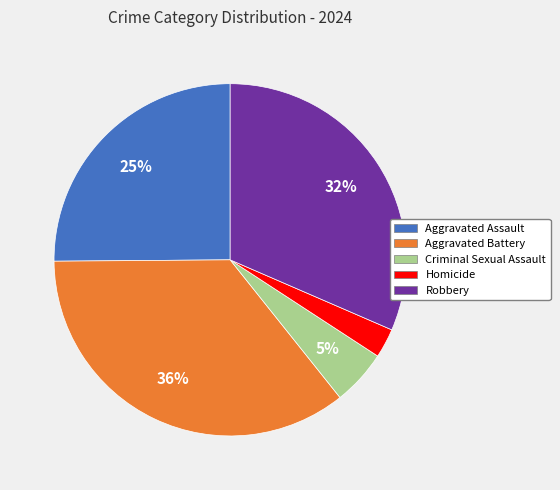

To the nearest percent, what percentage of the pie is Criminal Sexual Assault?

5%